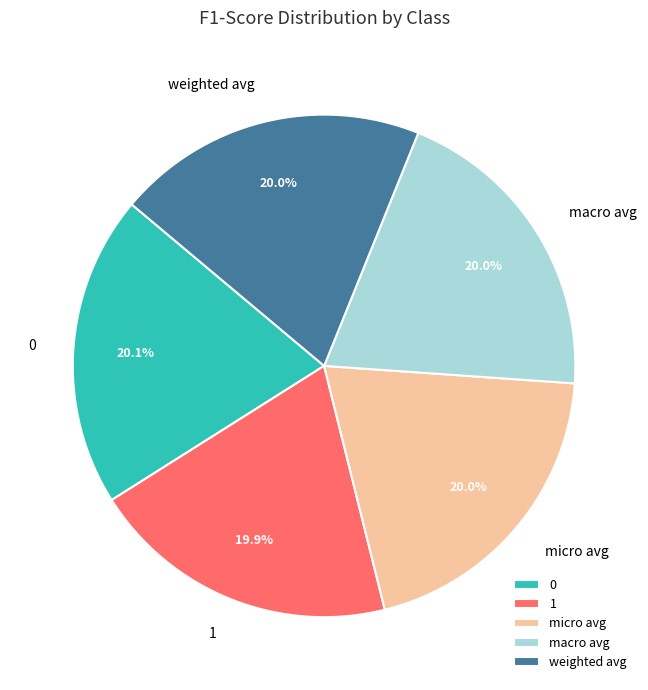

Combined, what portion of the pie is 0 and weighted avg?

40.1%